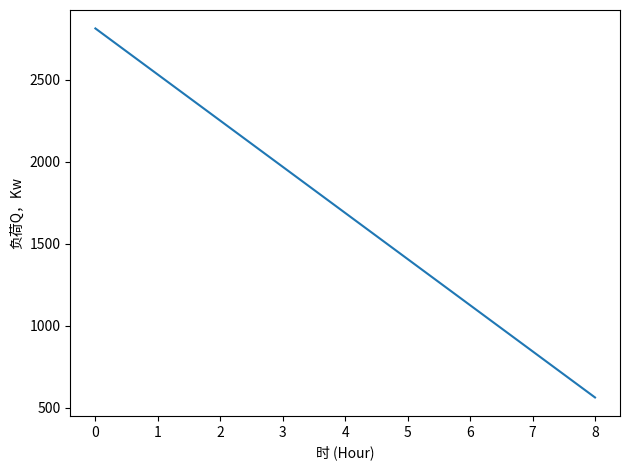

Count the number of data series in this chart.

1